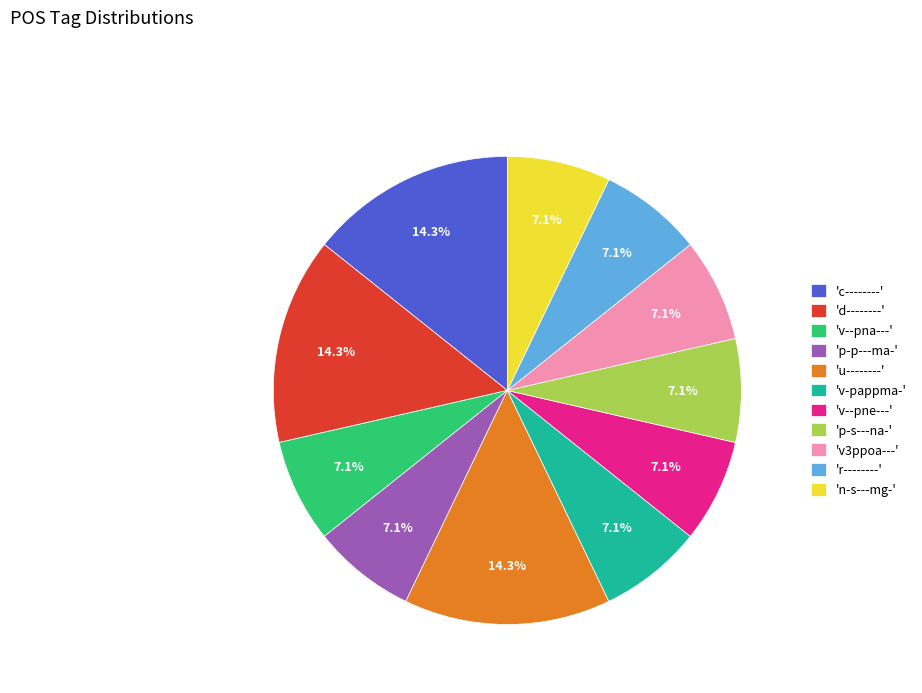

Count the number of slices in the pie.

11